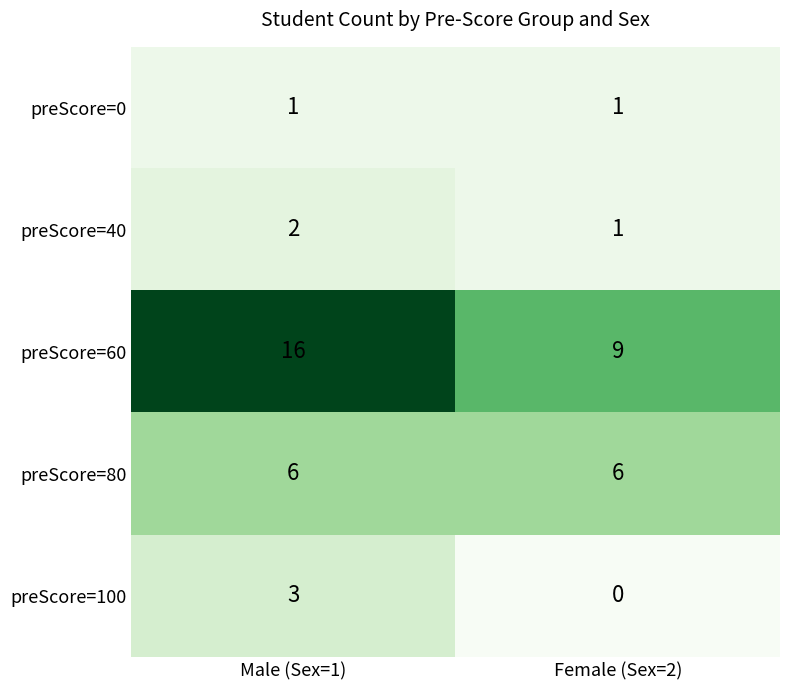

Rank the series at Male (Sex=1) from lowest to highest value.

preScore=0, preScore=40, preScore=100, preScore=80, preScore=60